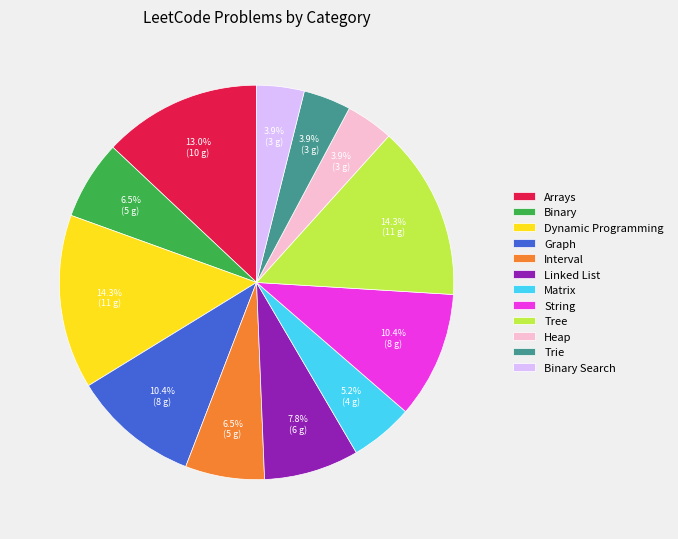

Approximately how many times larger is the value at Arrays compared to Linked List?

1.7